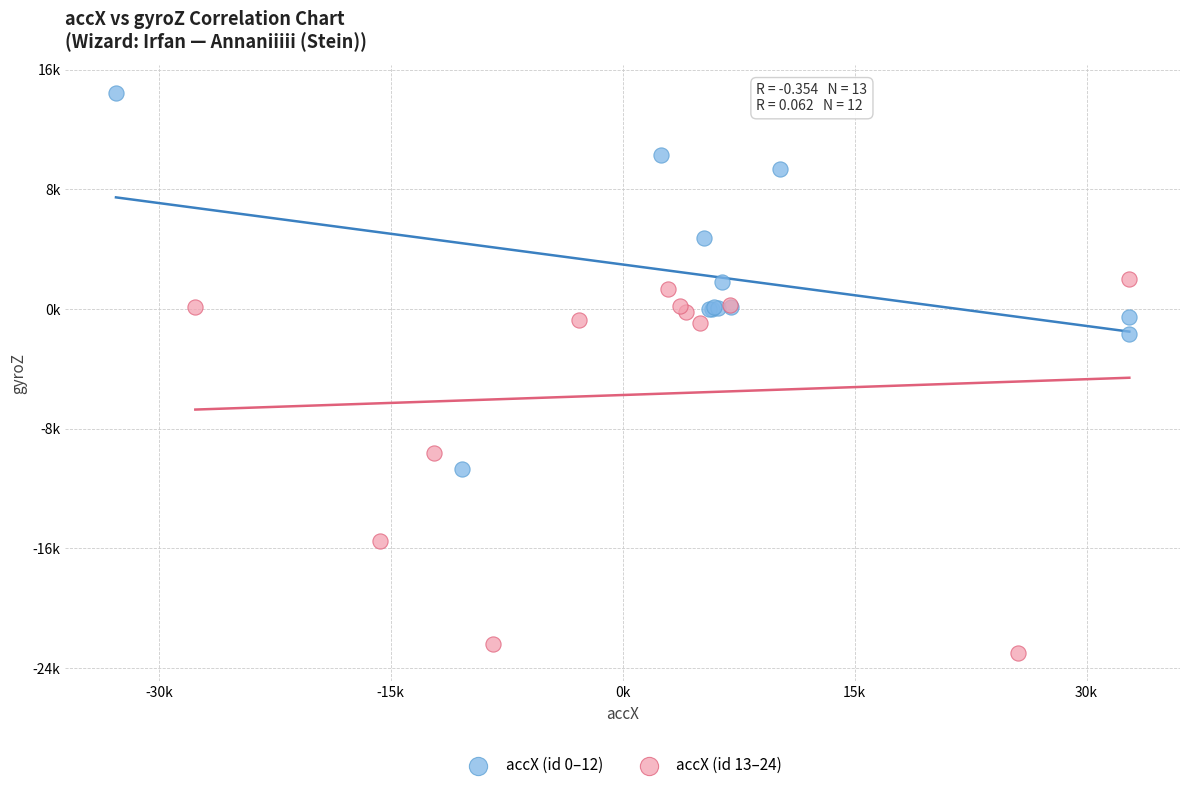

What are all the series names shown in the legend?

accX (id 0–12), accX (id 13–24)